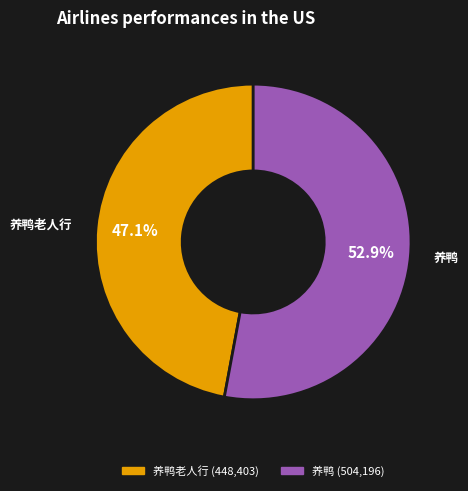

Does any single category account for the majority?

Yes